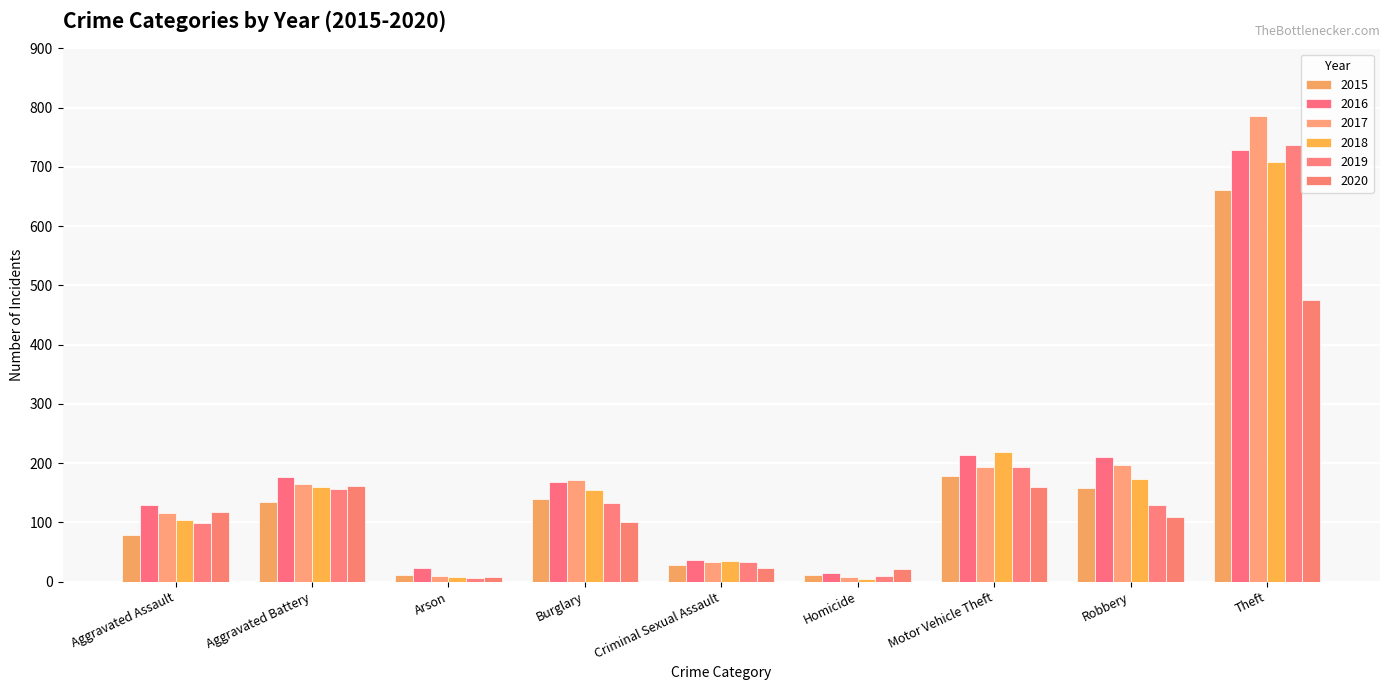

Count the number of categories in the chart.

9